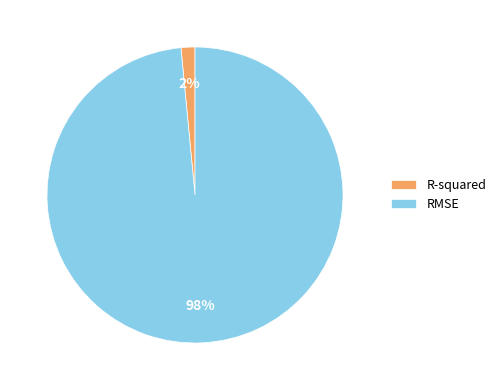

Which slice is the largest?

RMSE